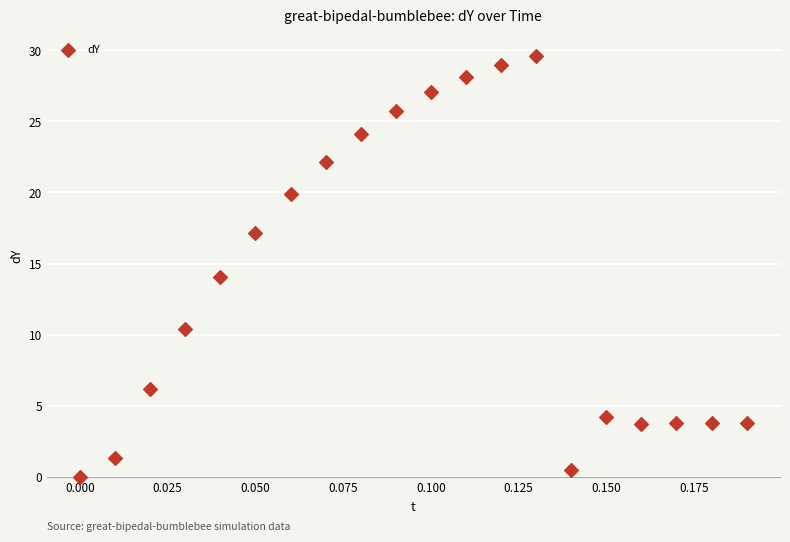

What is the range of Y values (max minus min)?

29.6